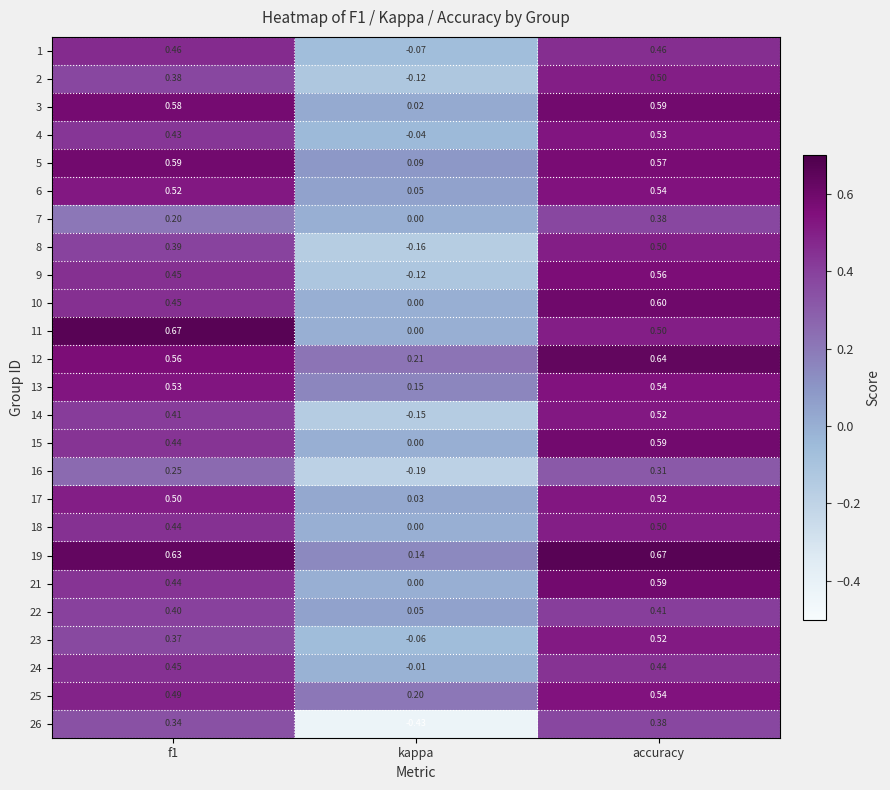

At which category is the sum across all series the highest?

accuracy